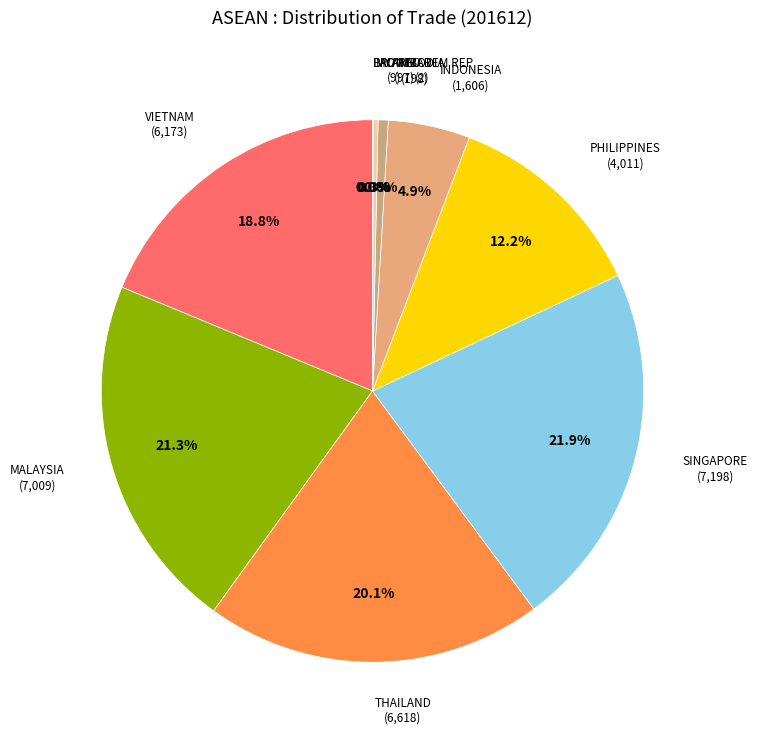

How many segments does this pie chart have?

10